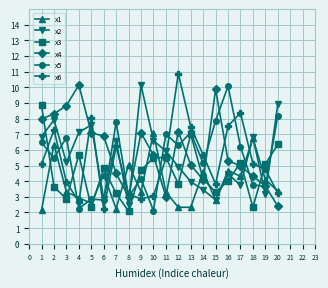

What are all the series names shown in the legend?

x1, x2, x3, x4, x5, x6